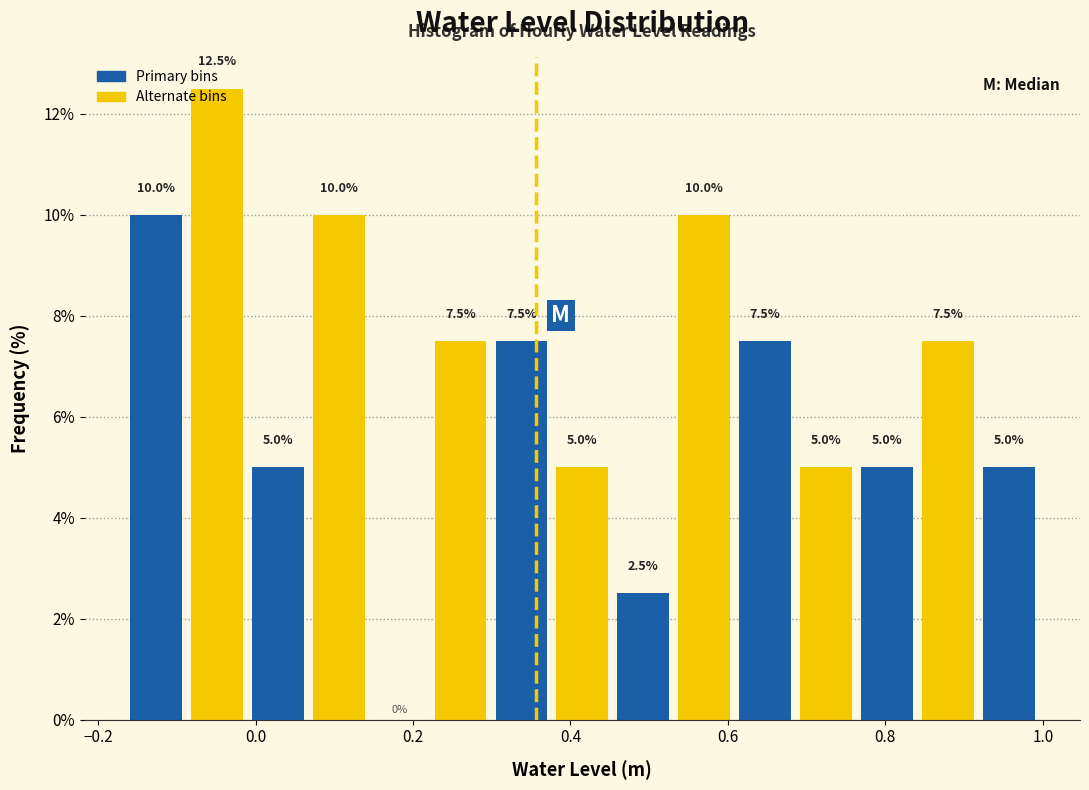

Read against the x-axis, roughly where is the centre of the tallest bar?

-0.04